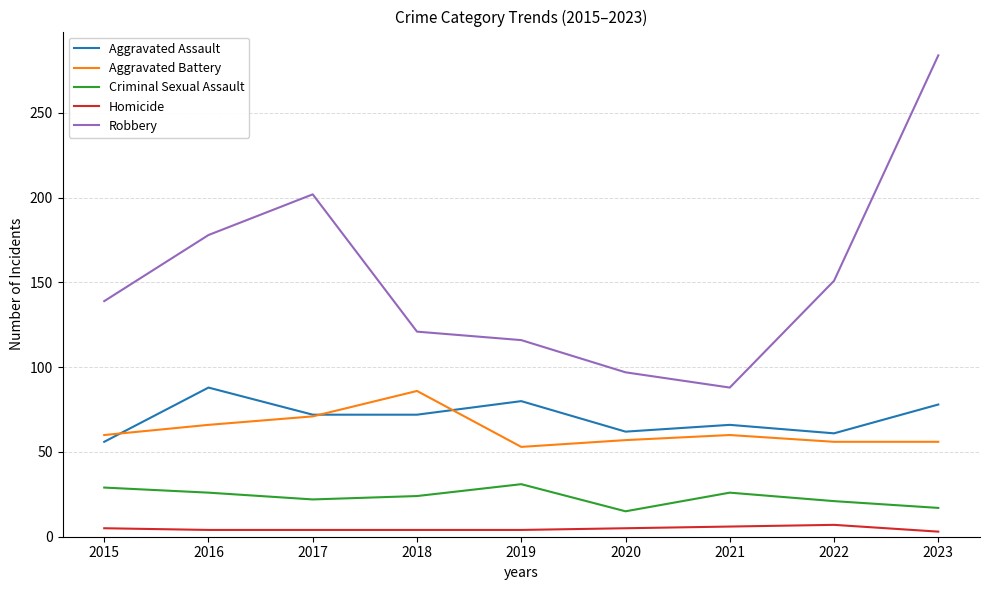

What is the spread (max minus min) of values at 2019?

112